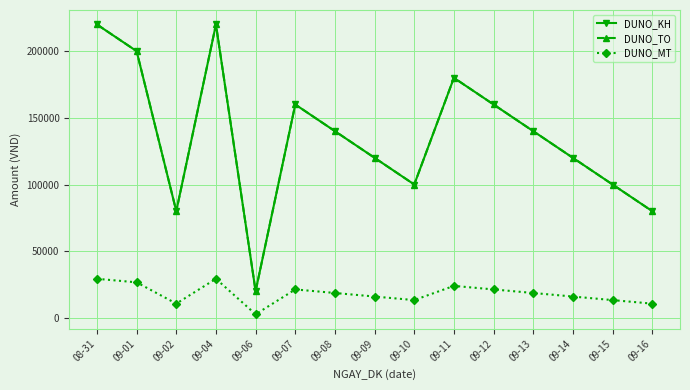

What is the smallest value displayed?

2663